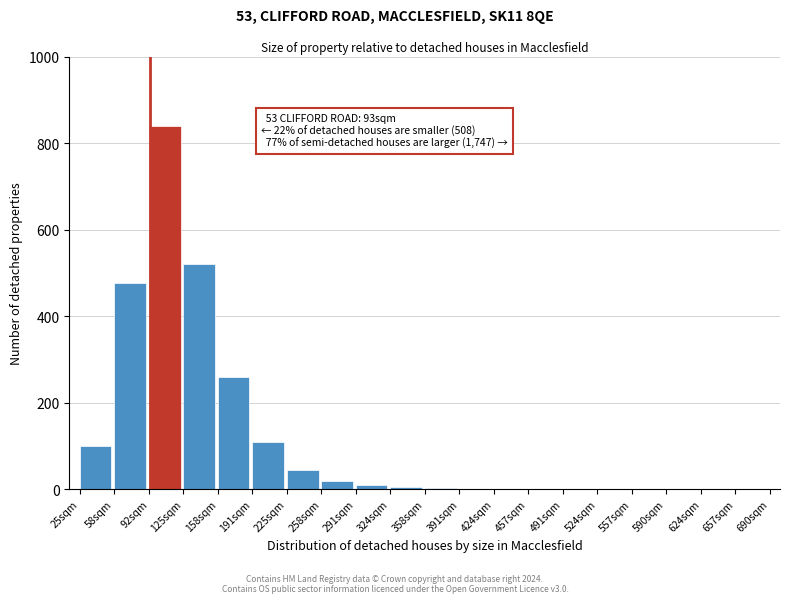

Which category has the highest value across all series?

92sqm